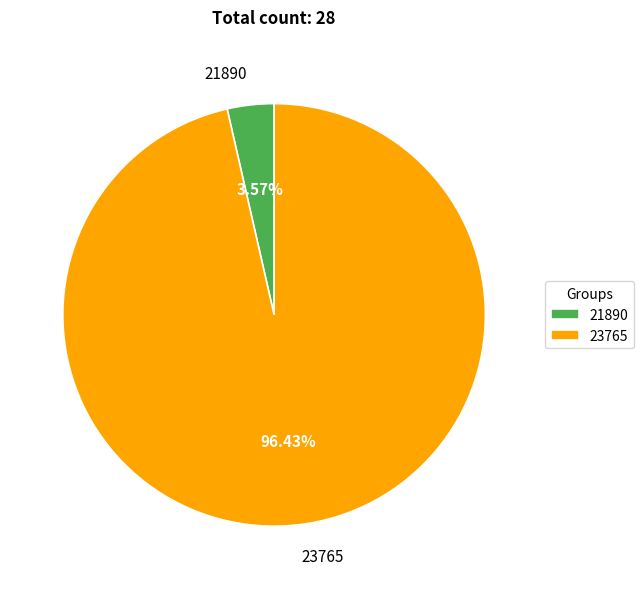

To the nearest percent, what is the difference between the largest and smallest slice percentages?

93%